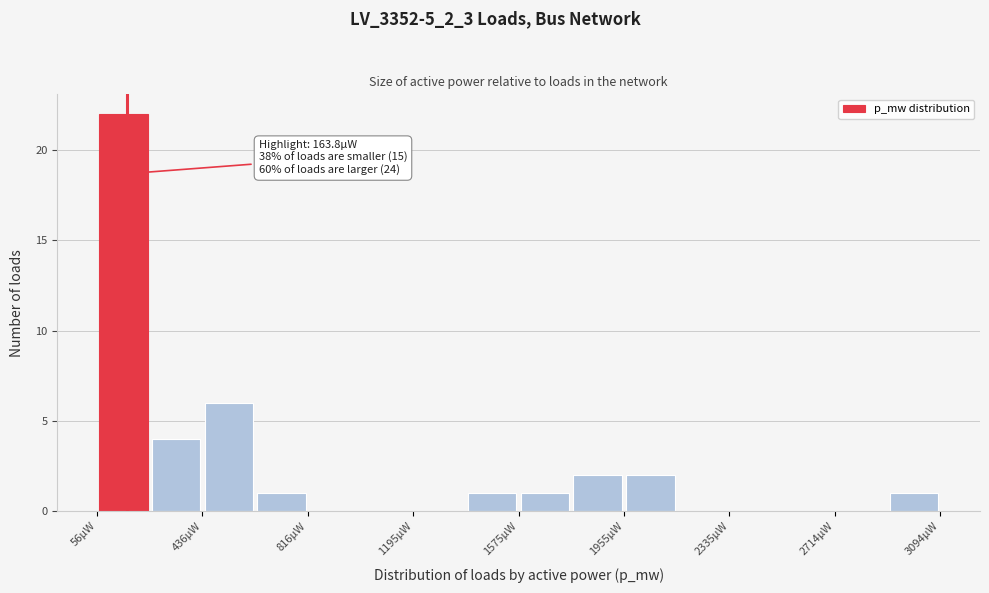

Read against the x-axis, roughly where is the centre of the tallest bar?

150